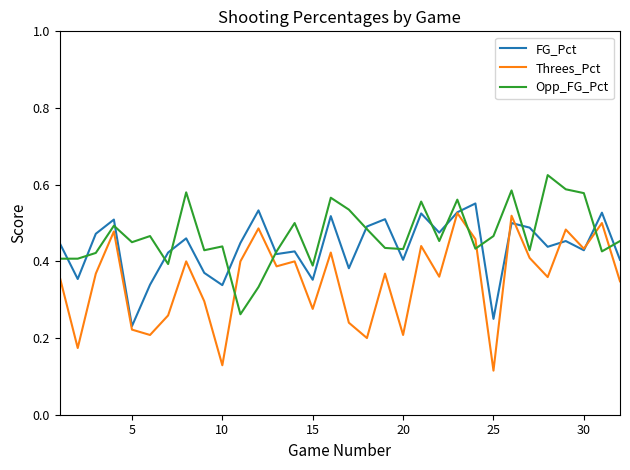

Which series has the widest spread of values?

Threes_Pct